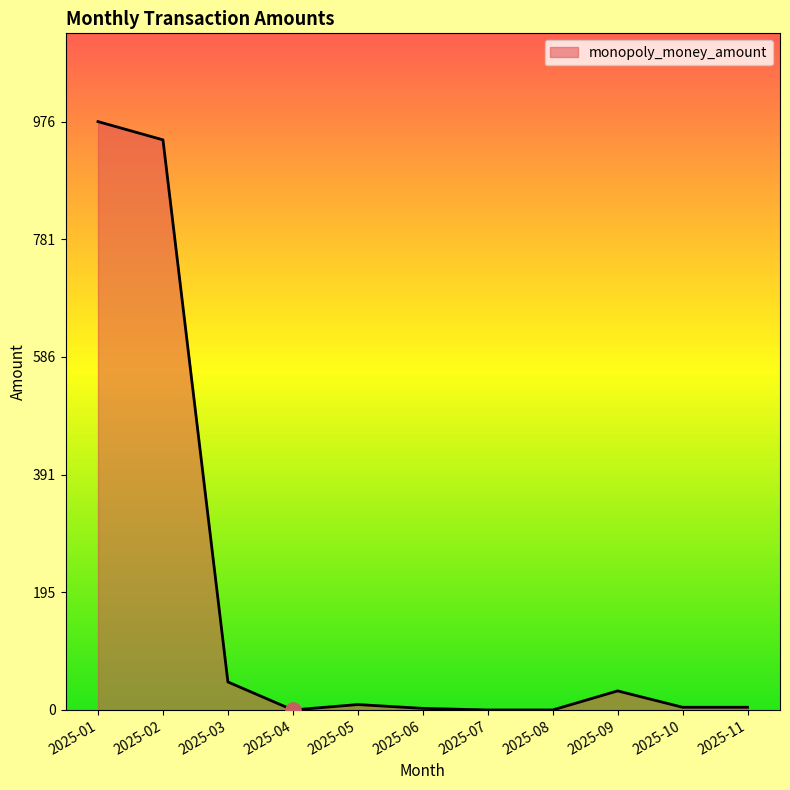

What is the change in value from 2025-01 to 2025-02?

-30.3